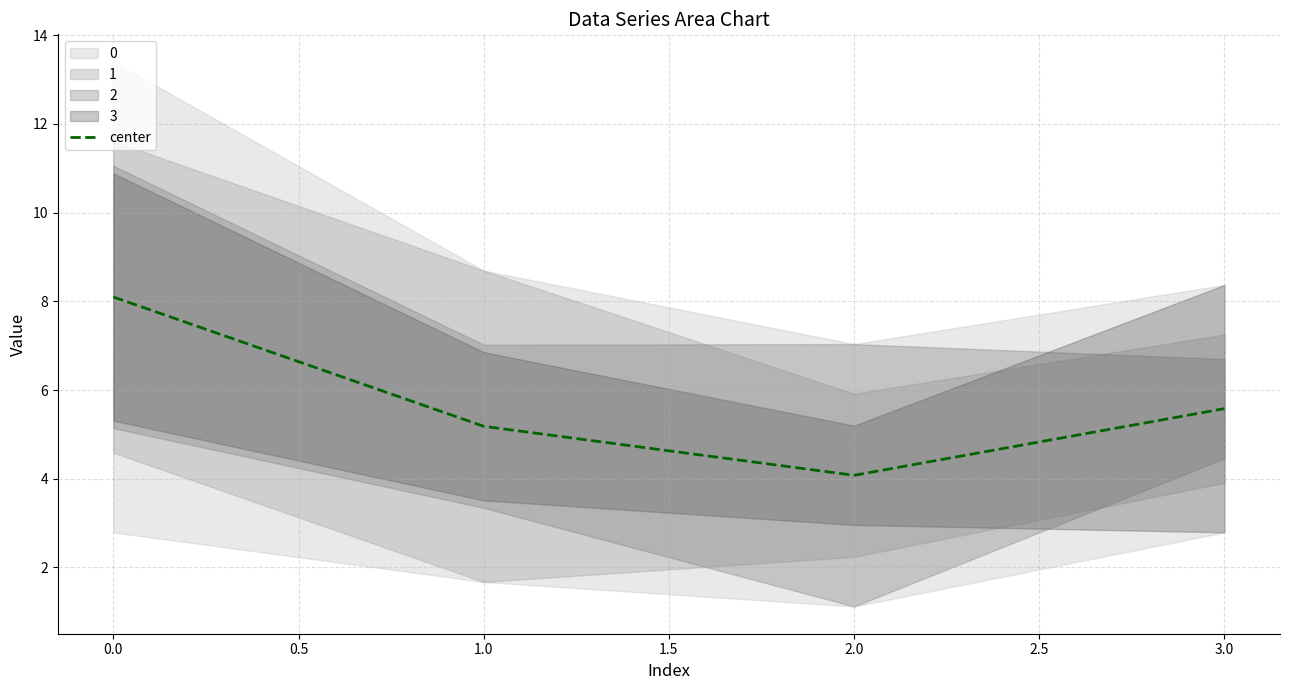

At which label does center reach its minimum?

2.0